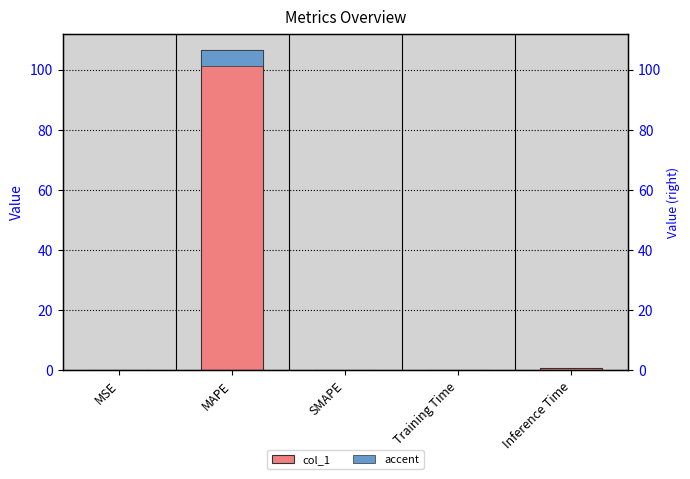

Reading right to left, what are all the values shown in this chart?

Inference Time=0.9	Training Time=0.1	SMAPE=0.0	MAPE=106.6	MSE=0.0